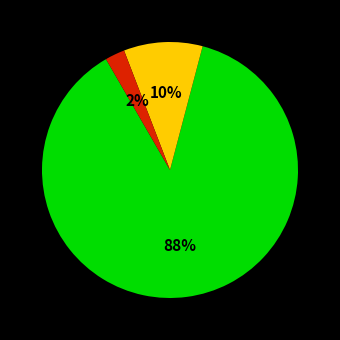

To the nearest percent, what is the average slice percentage?

33%